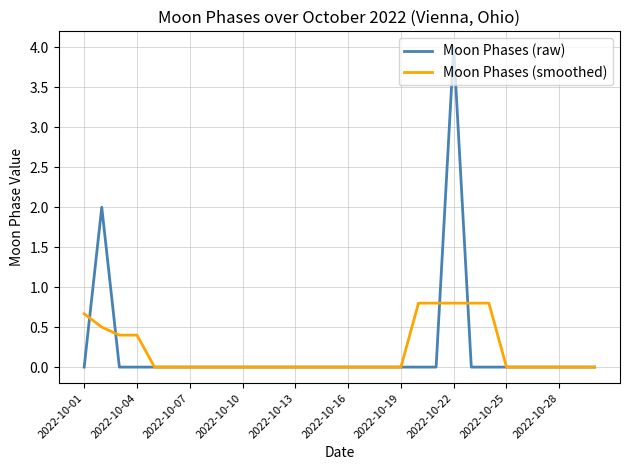

How many lines are shown in the chart?

2